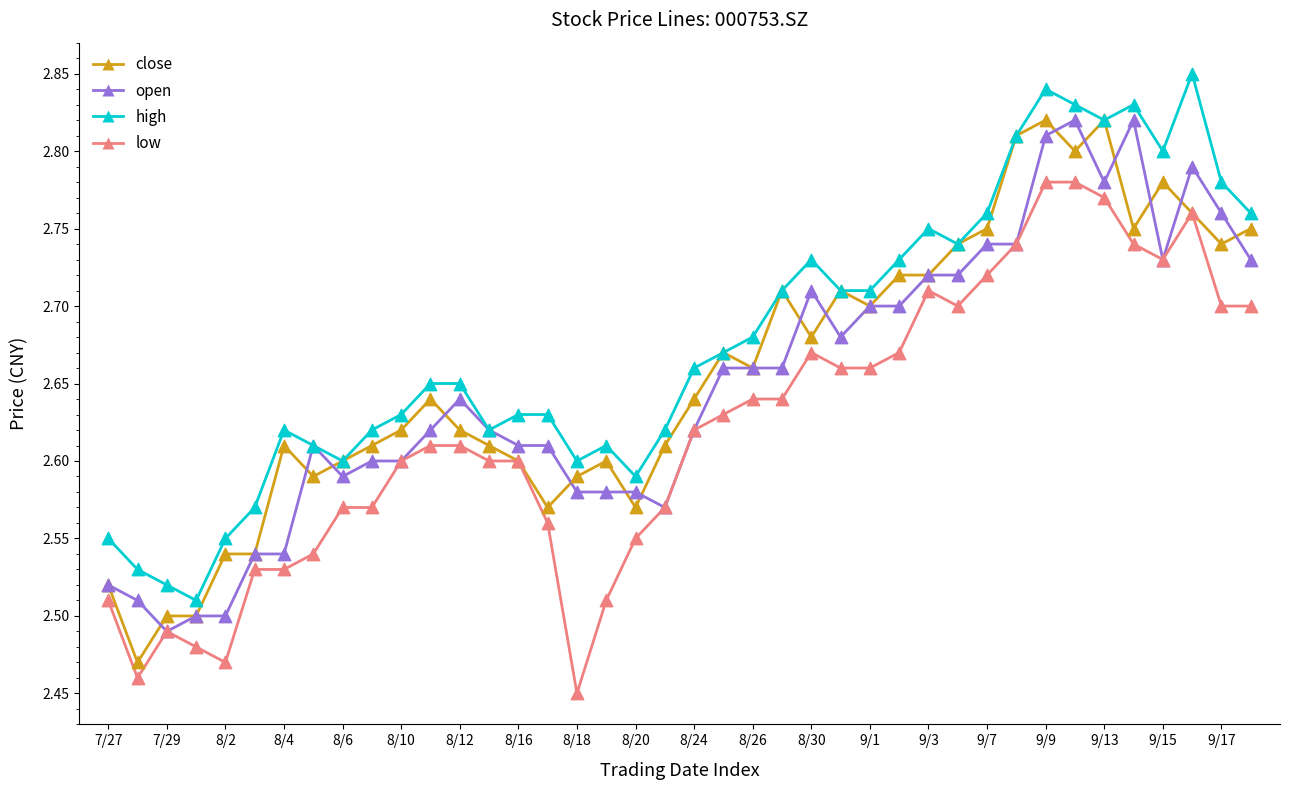

Which series has the largest total across all categories?

high